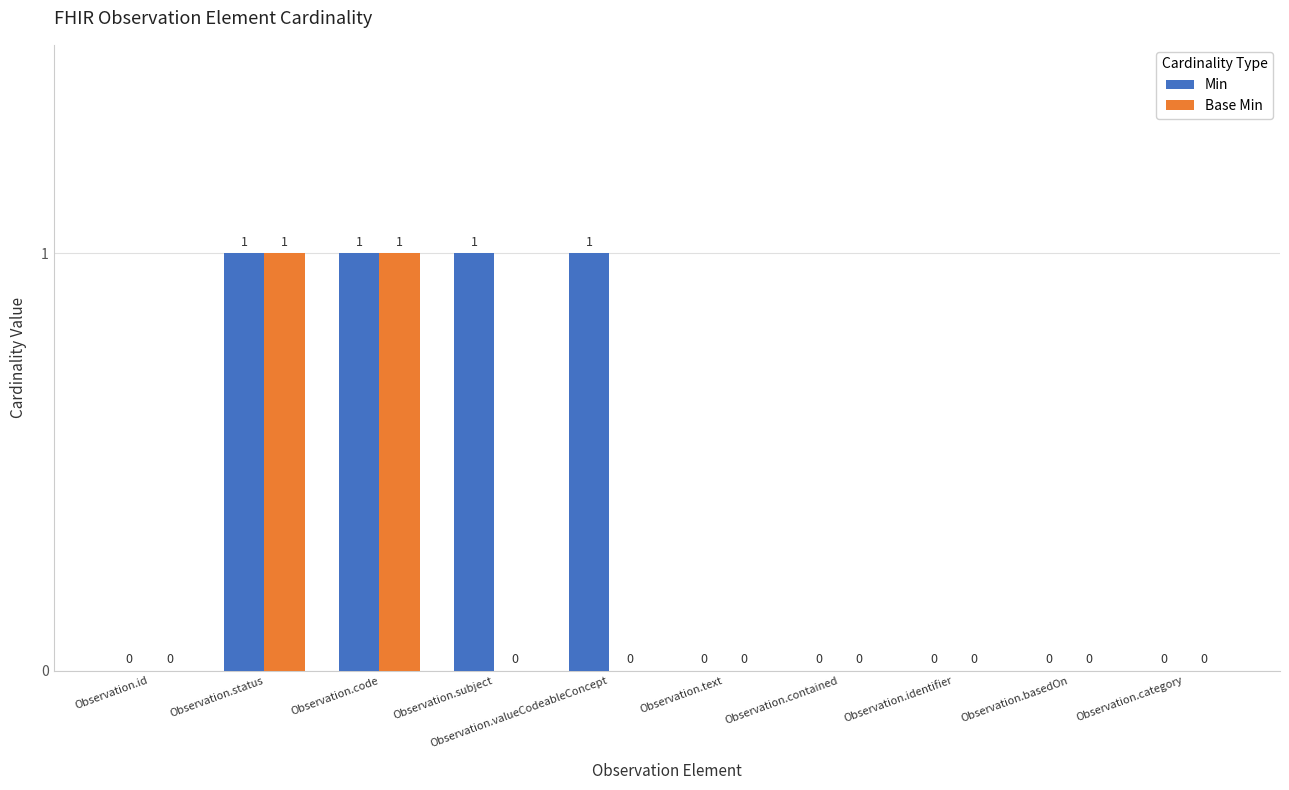

Which series has the largest total across all categories?

Min